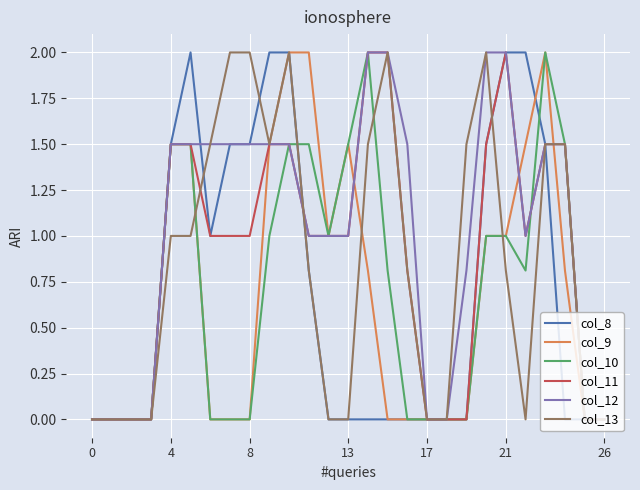

What is the greatest value displayed?

2.0